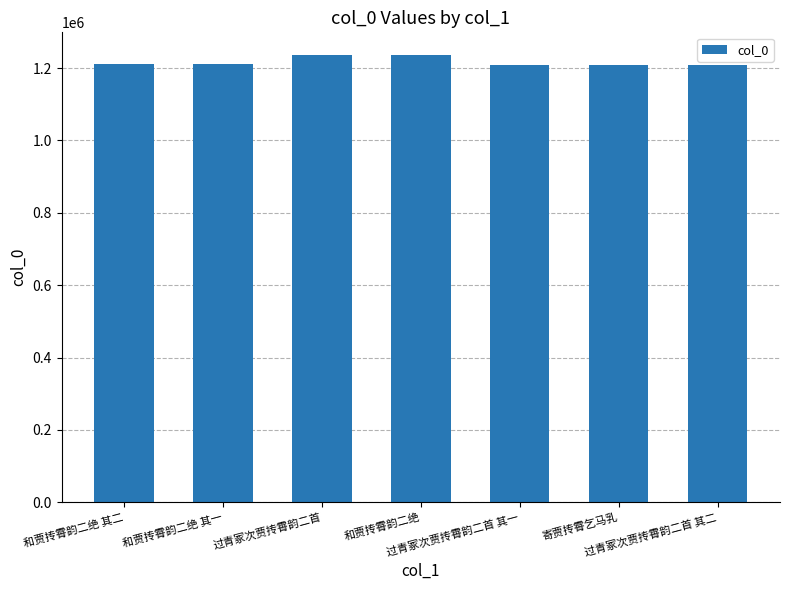

What is the difference between the values at 过青冢次贾抟霄韵二首 and 过青冢次贾抟霄韵二首 其二?

27225